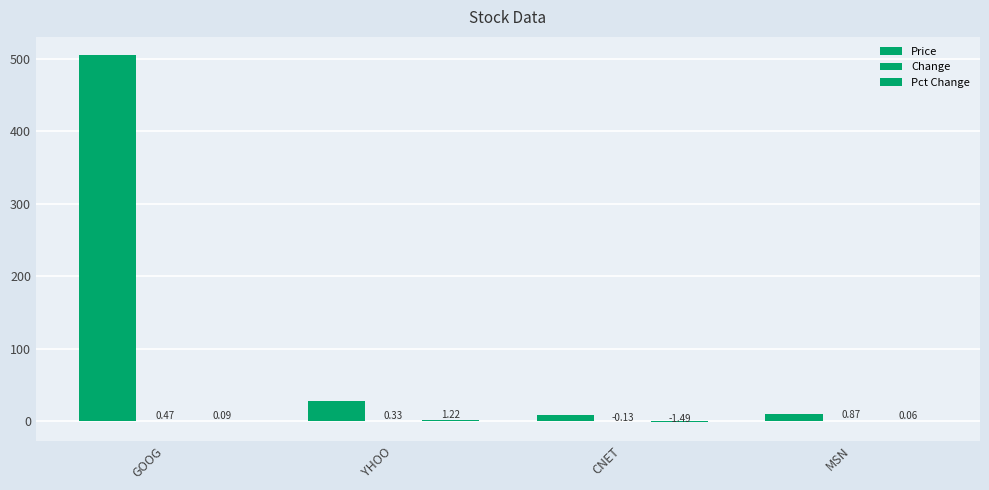

What is the average value of the Price series?

137.7